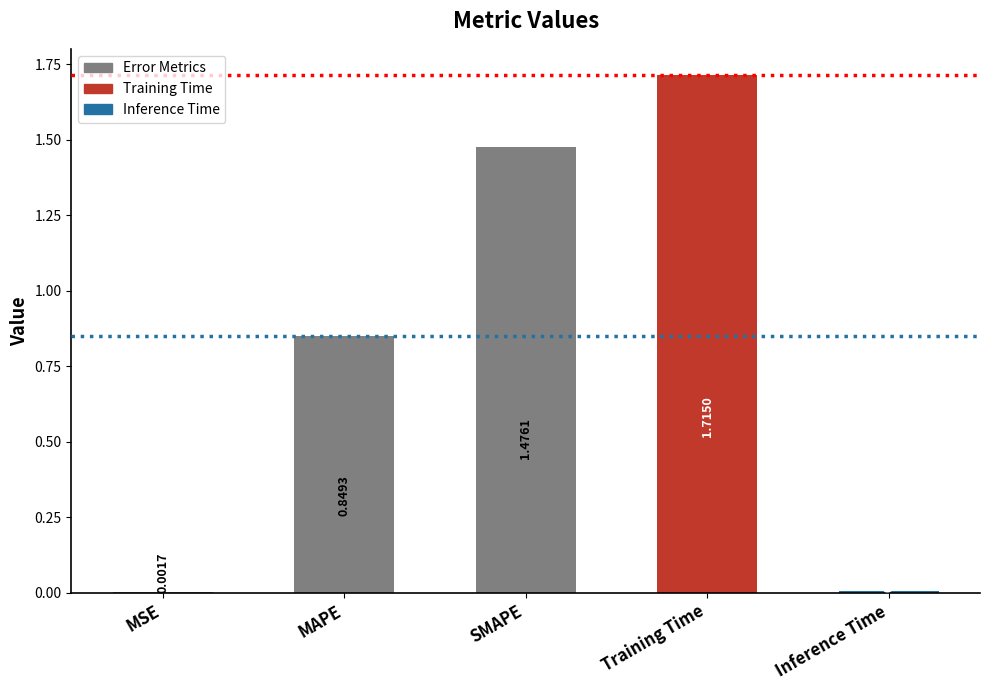

The chart shows a value of 0.4 at Training Time. True or false?

False